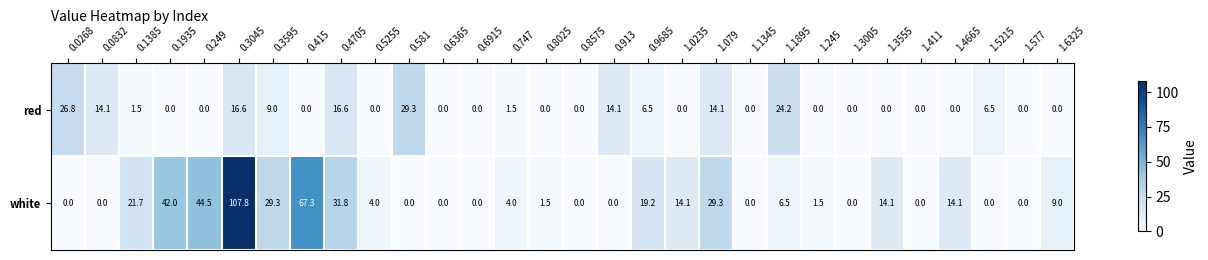

Is it true that white equals 0.0 at 0.913?

True